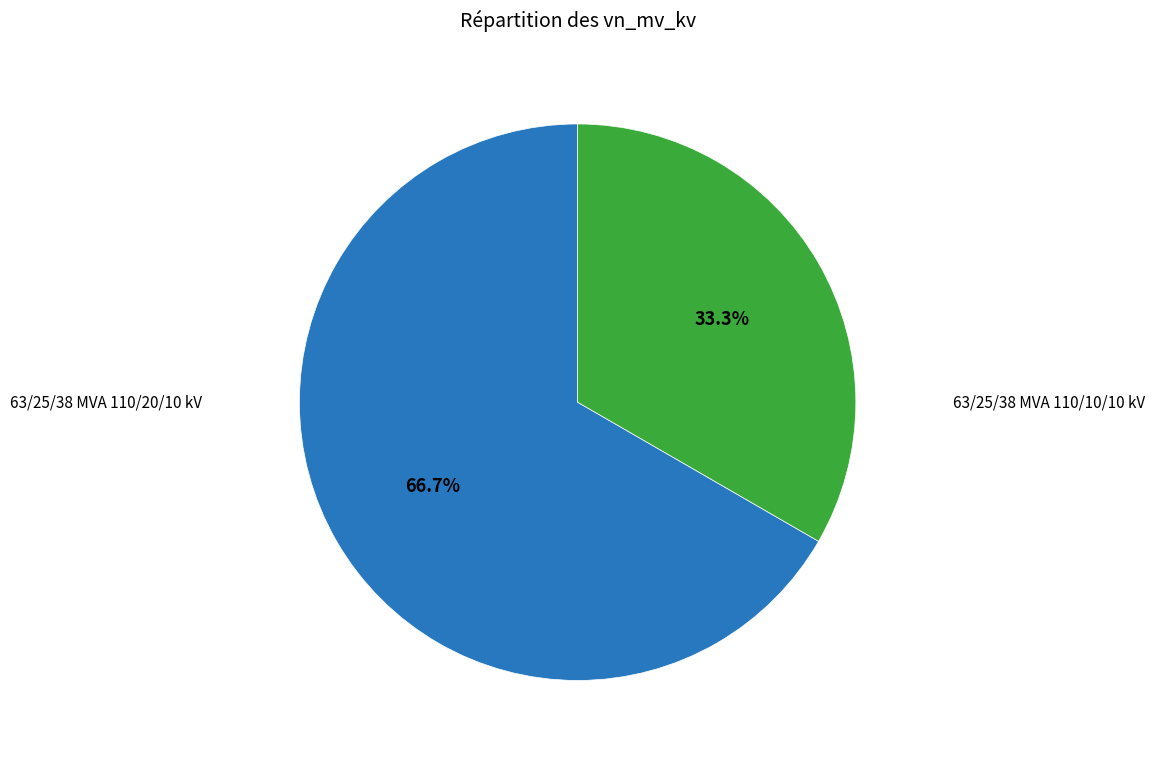

Does any single category account for the majority?

Yes